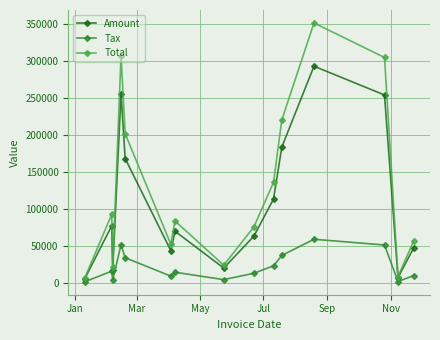

Which series has the largest range (max minus min)?

Total